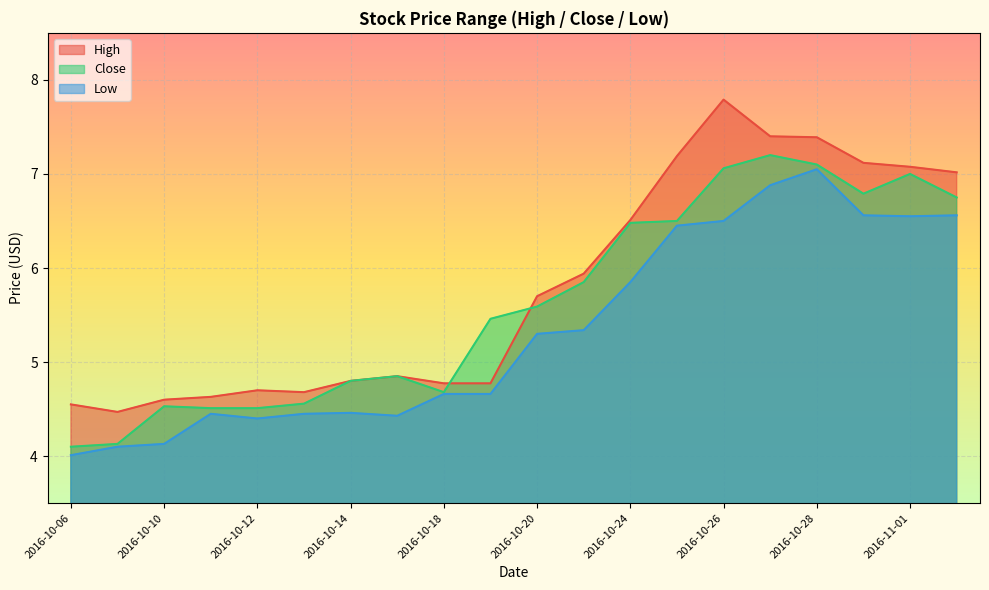

What position from the right is 2016-10-17?

13